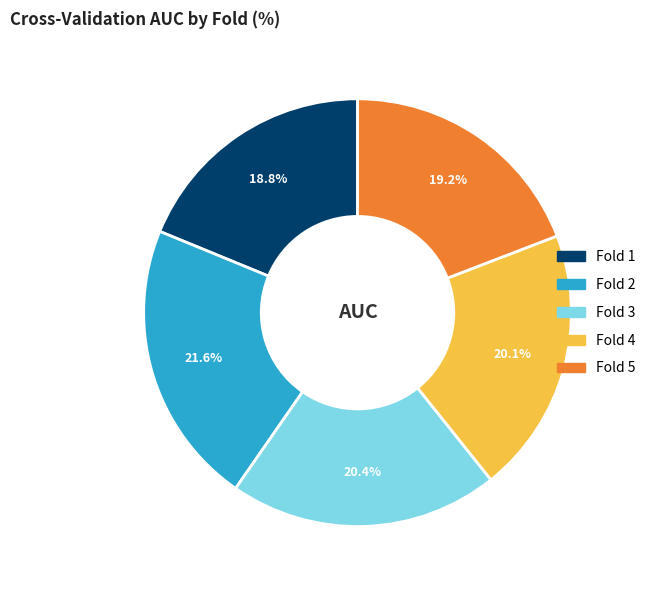

What percentage is the Fold 3 slice, to the nearest percent?

20%